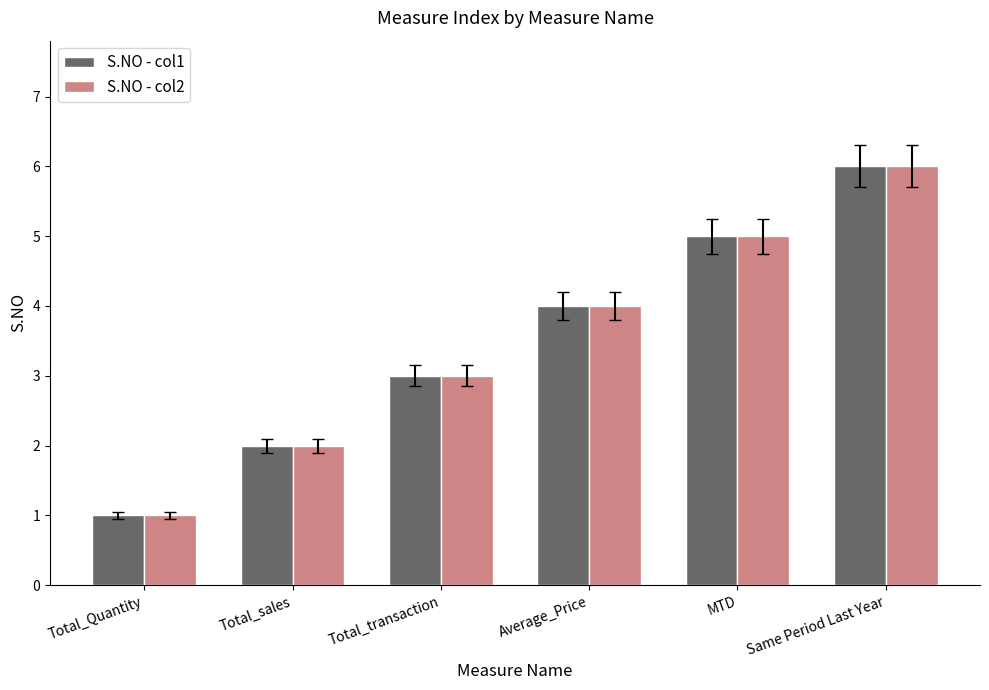

What is the minimum value for S.NO - col2?

1